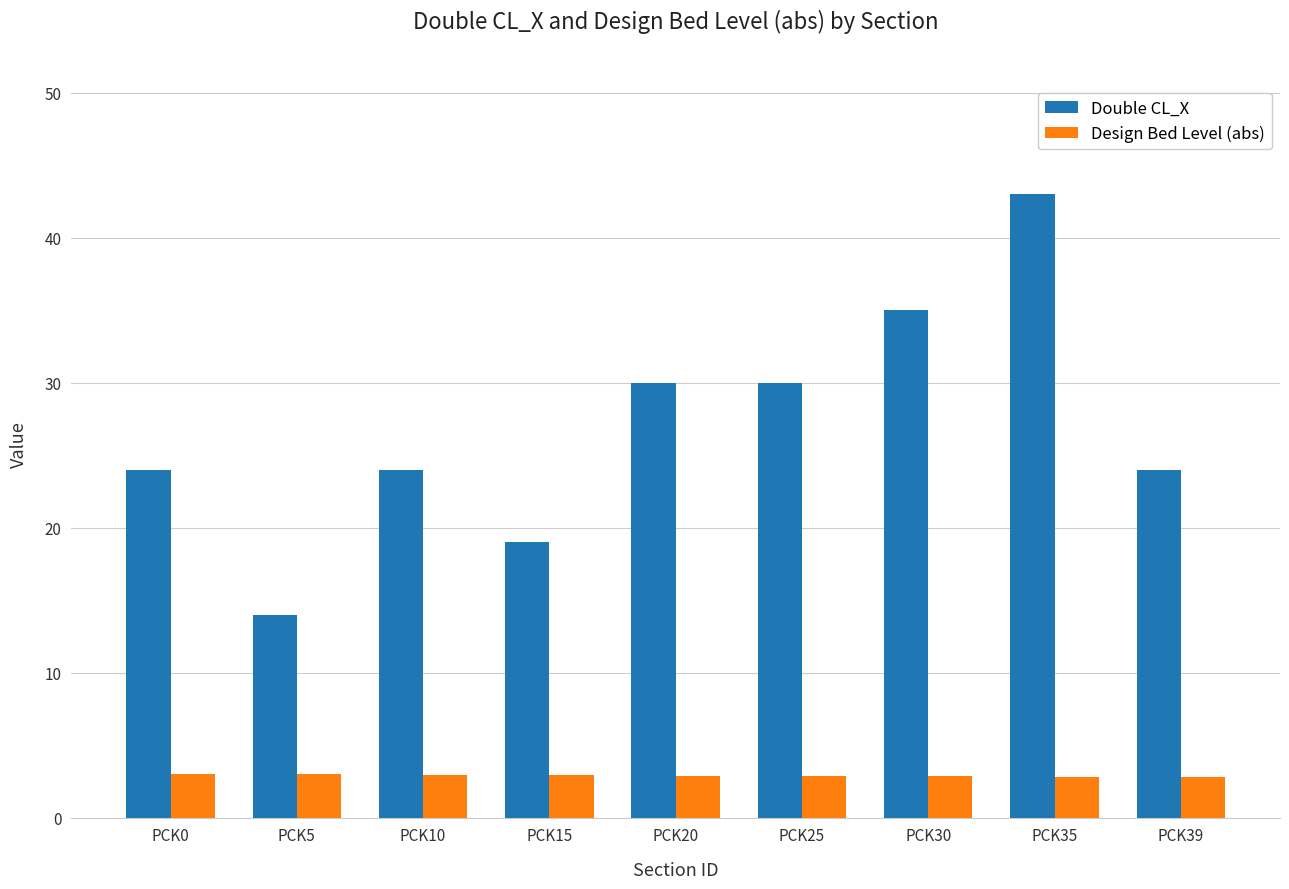

What is the spread (max minus min) of values at PCK15?

16.1